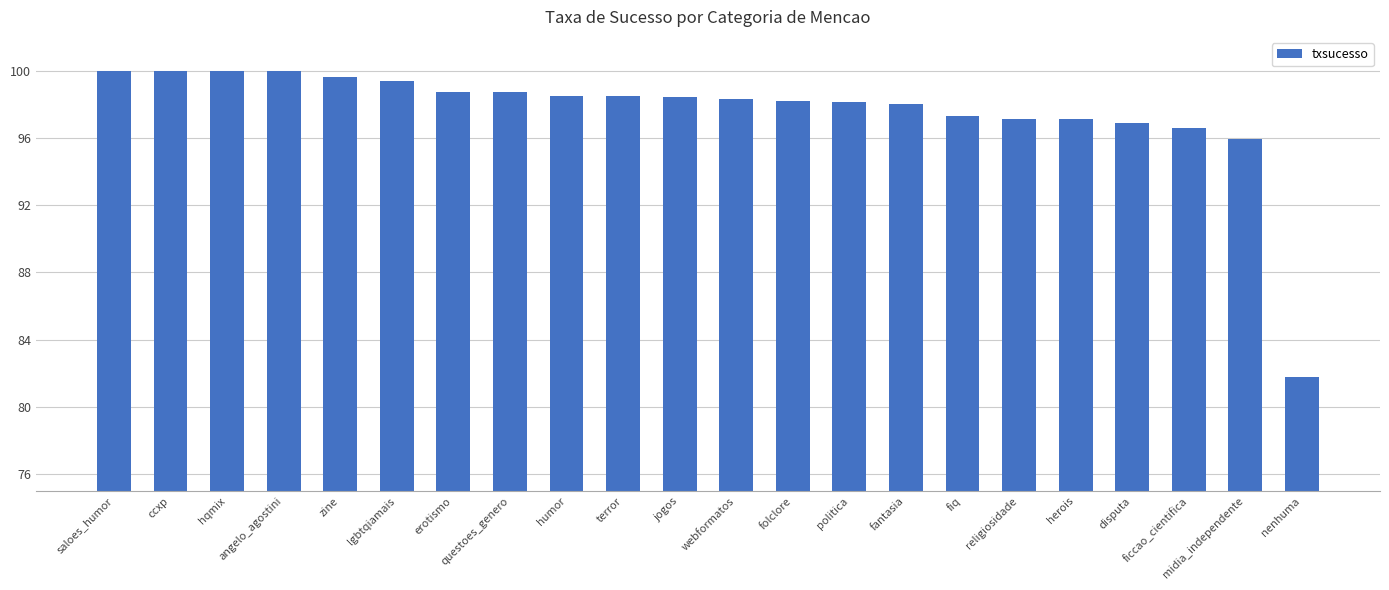

What position from the left is angelo_agostini?

4